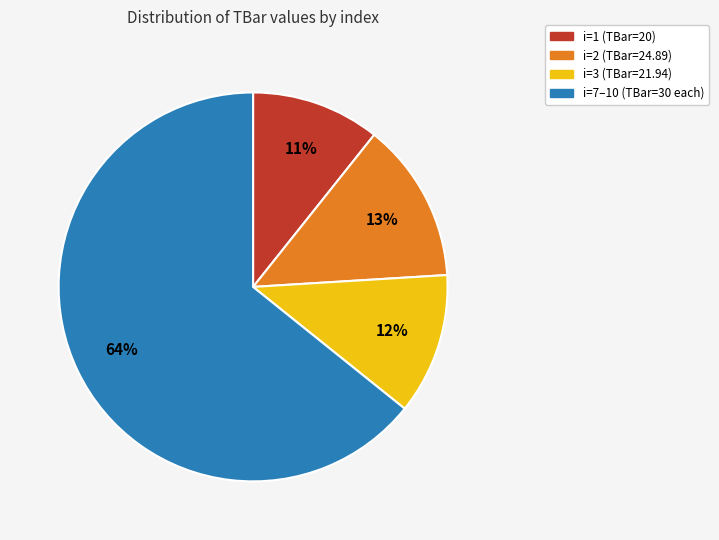

The i=3 (TBar=21.94) slice represents 24% of the pie. True or false?

False